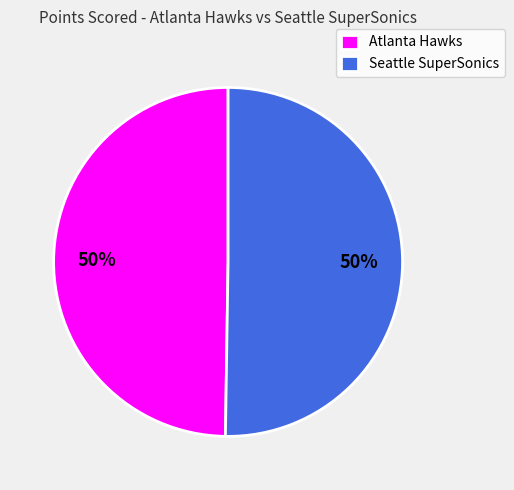

True or false: Seattle SuperSonics accounts for 50% of the total.

True